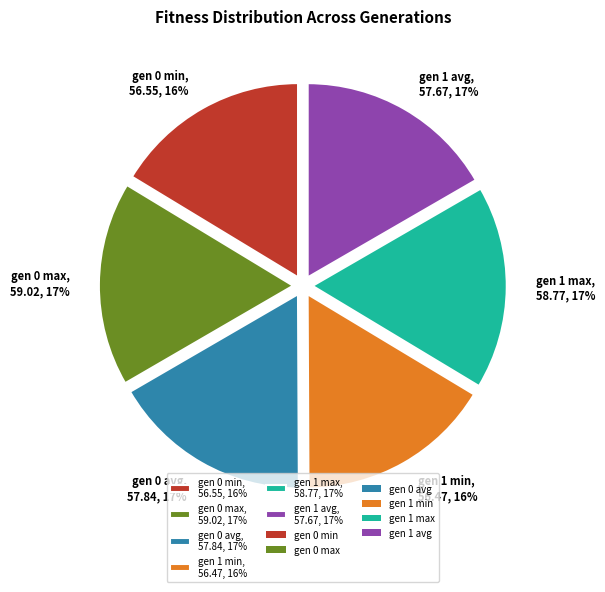

True or false: gen 1 max accounts for 17% of the total.

True